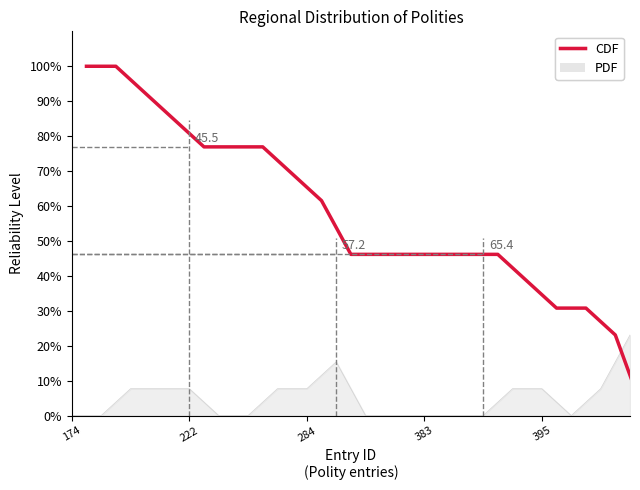

What is the value of the 13th point from the left?

46.2